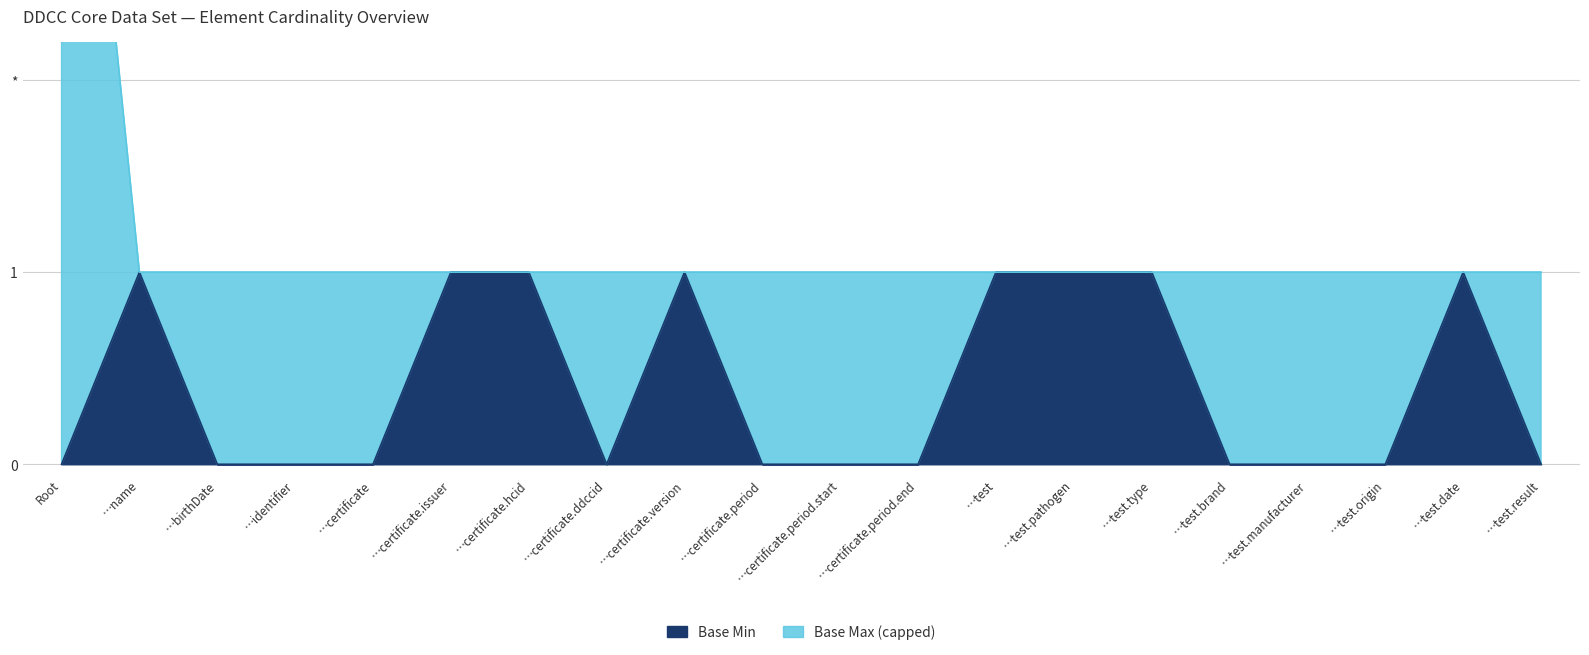

Reading left to right, transcribe all the data shown in this chart.

Base Min: 0	1	0	0	0	1	1	0	1	0	0	0	1	1	1	0	0	0	1	0
Base Max (capped): 5	1	1	1	1	1	1	1	1	1	1	1	1	1	1	1	1	1	1	1